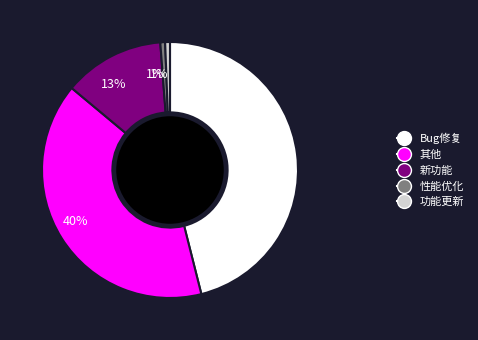

To the nearest percent, what is the difference between the largest and smallest slice percentages?

45%